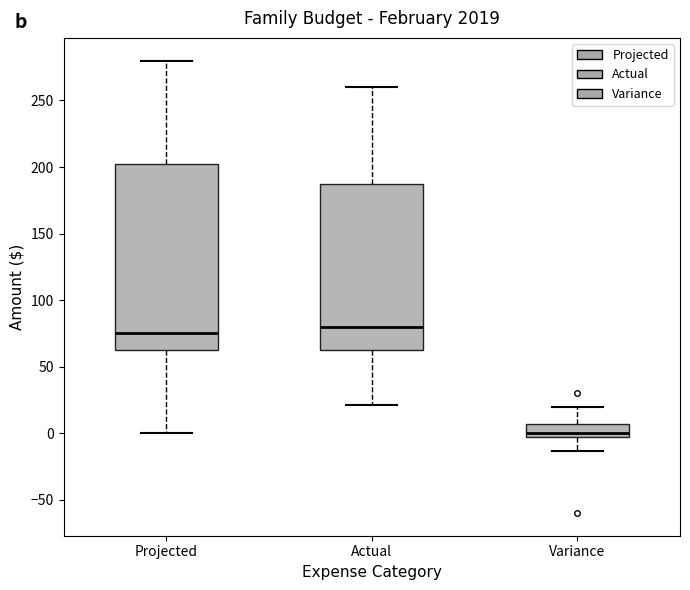

Reading left to right, read every box against the y-axis: the position of its median line, the range the box covers, and the ends of its whiskers. The values are not printed on the chart, so give them approximately, as read against the axis.

Projected: median 75, box 65 to 205, whiskers 0 to 280
Actual: median 80, box 65 to 190, whiskers 20 to 260
Variance: median 0 (just above the box's lower edge), box 0 to 5, whiskers -15 to 20